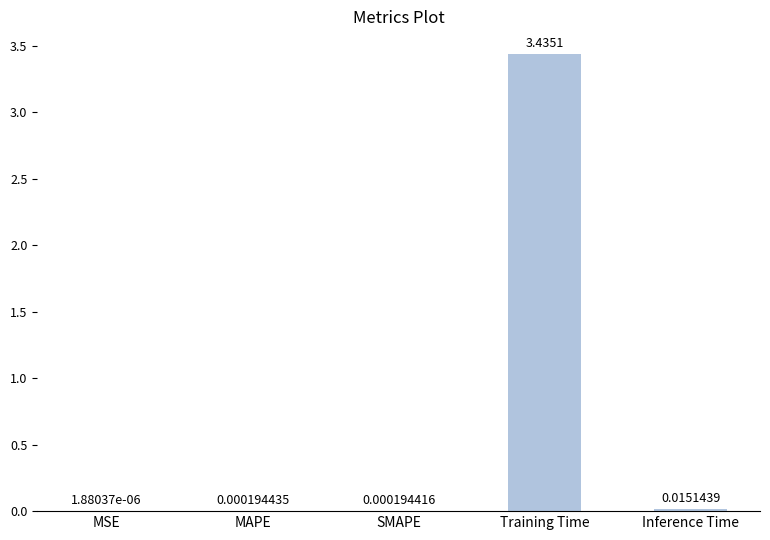

Between MAPE and MSE, which is larger?

MAPE